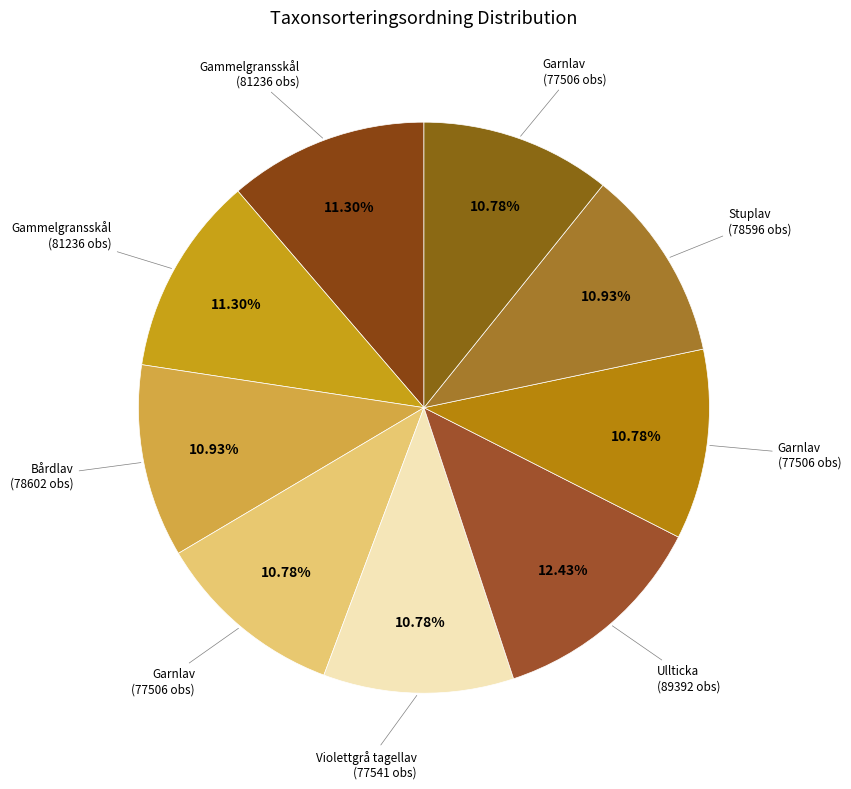

Is there a majority slice in this chart?

No